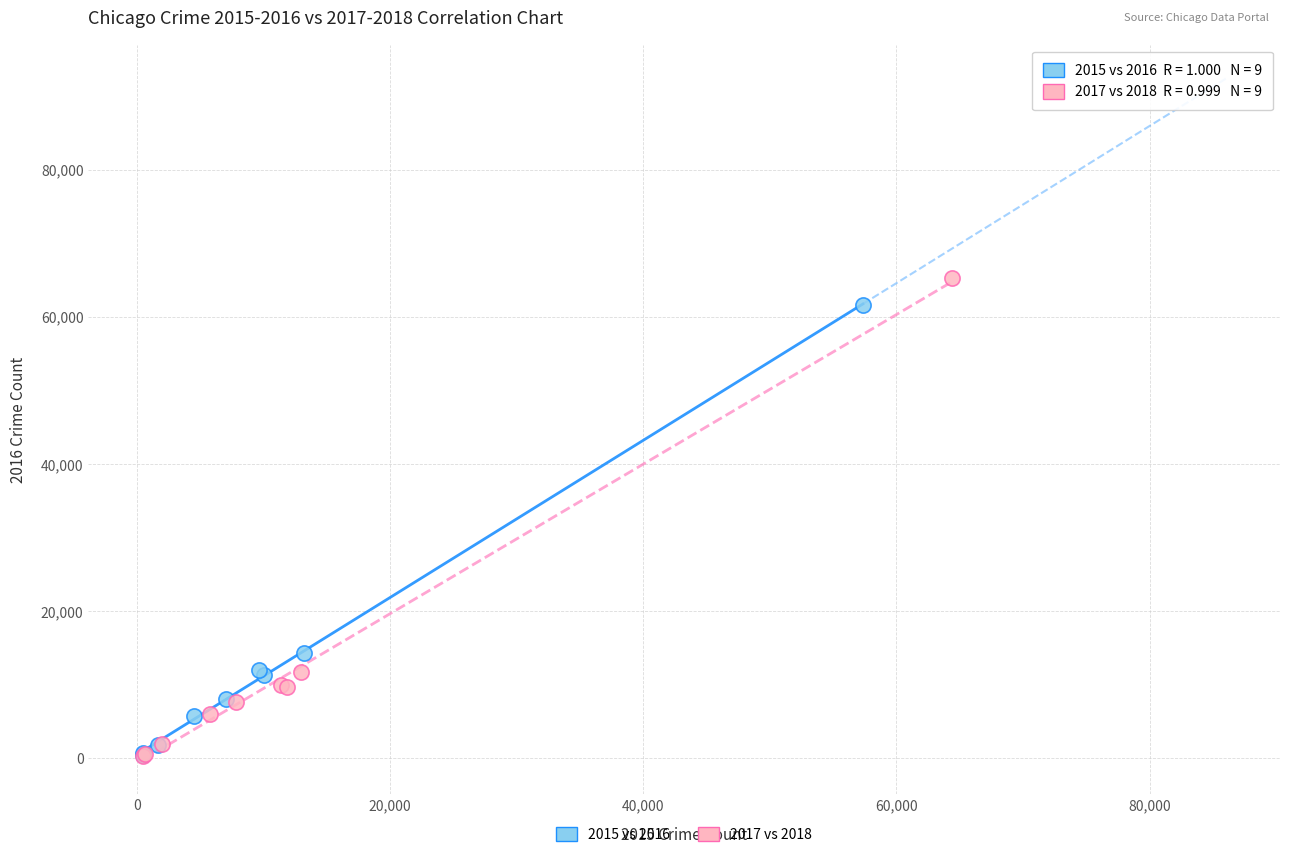

Which series has the widest spread of Y values?

2017 vs 2018